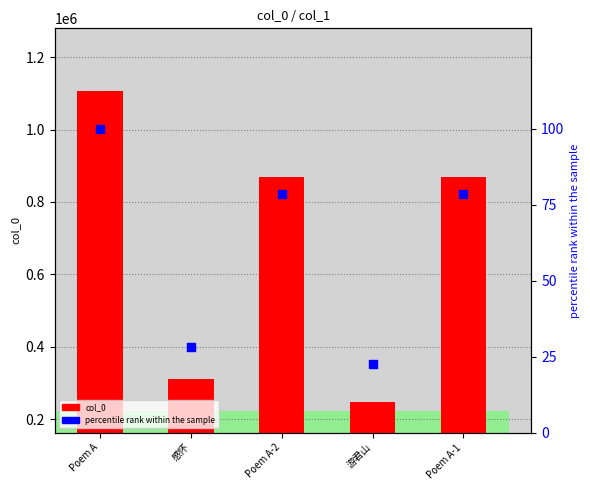

What are all the series names shown in the legend?

col_0, percentile rank within the sample